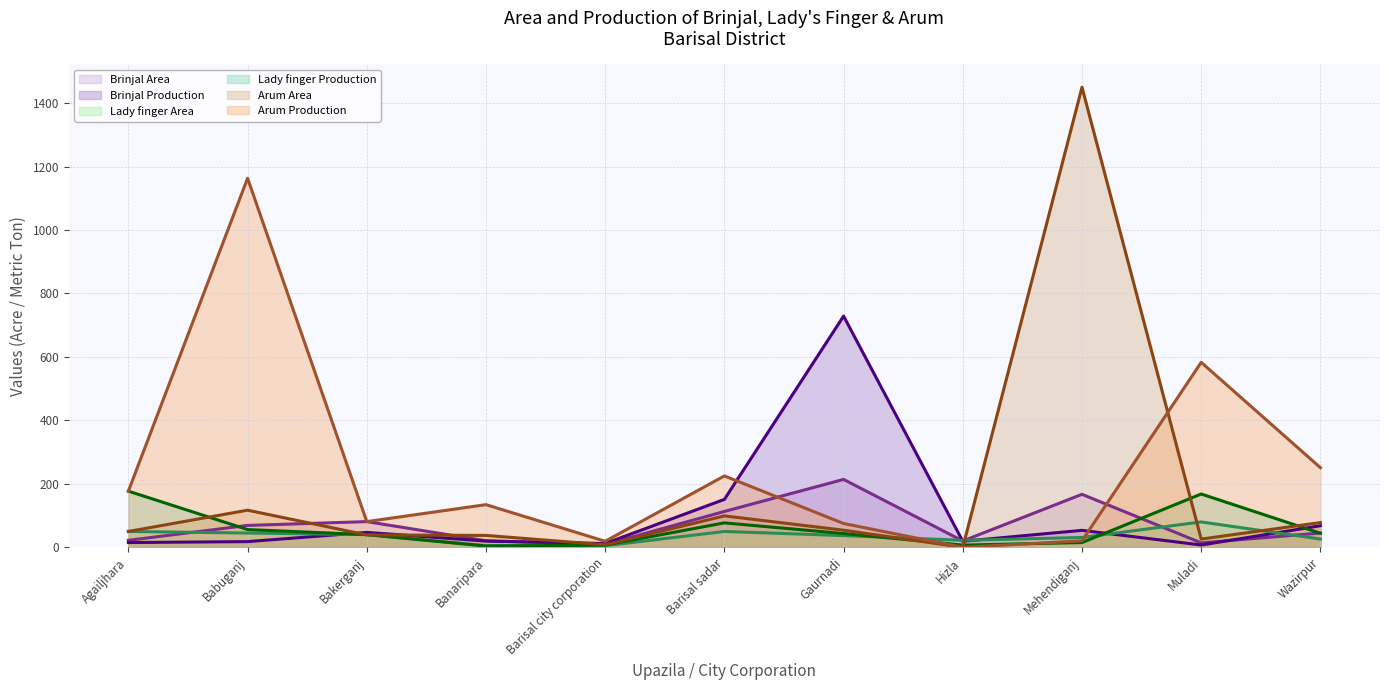

What value does the Lady finger Area (line) series have at Banaripara?

5.1